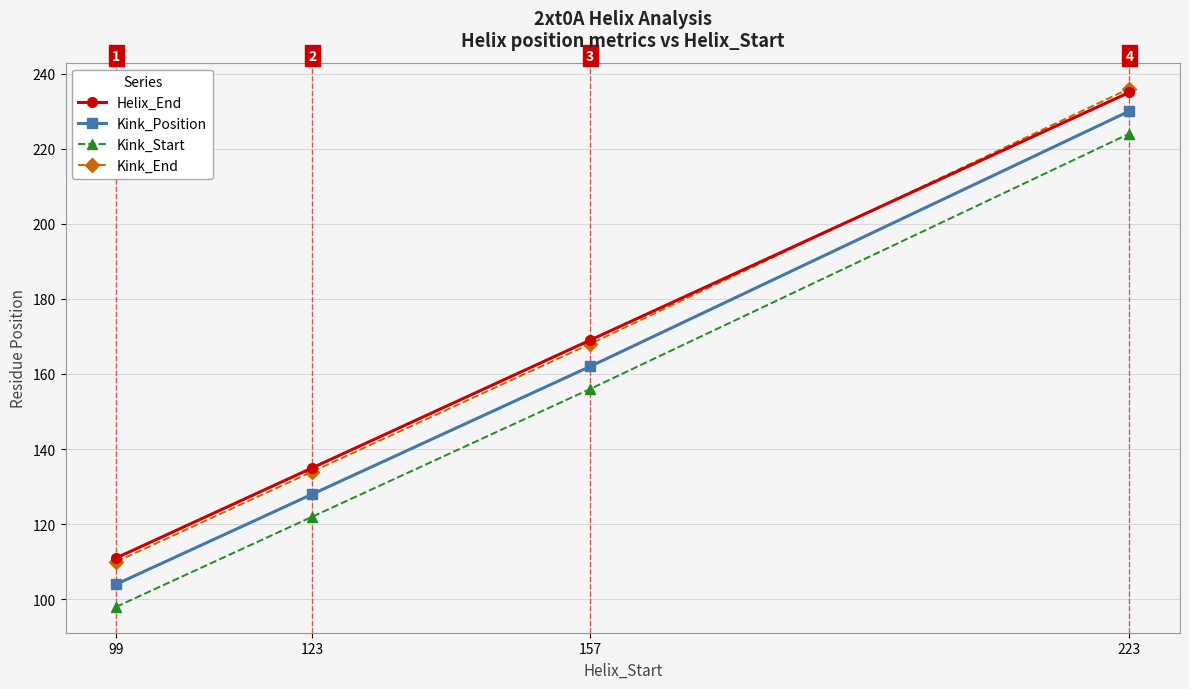

The Kink_Start series shows 22 at 99. True or false?

False